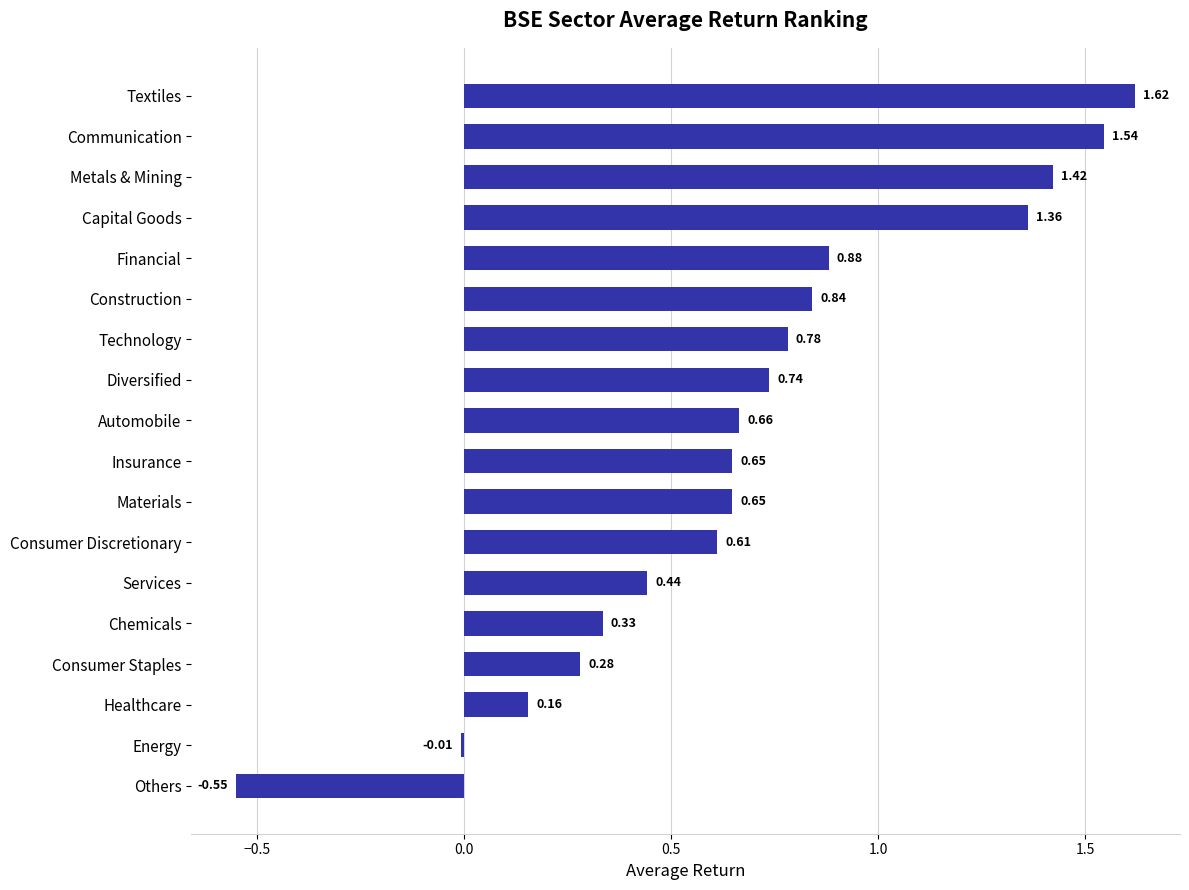

Count the number of categories in the chart.

18